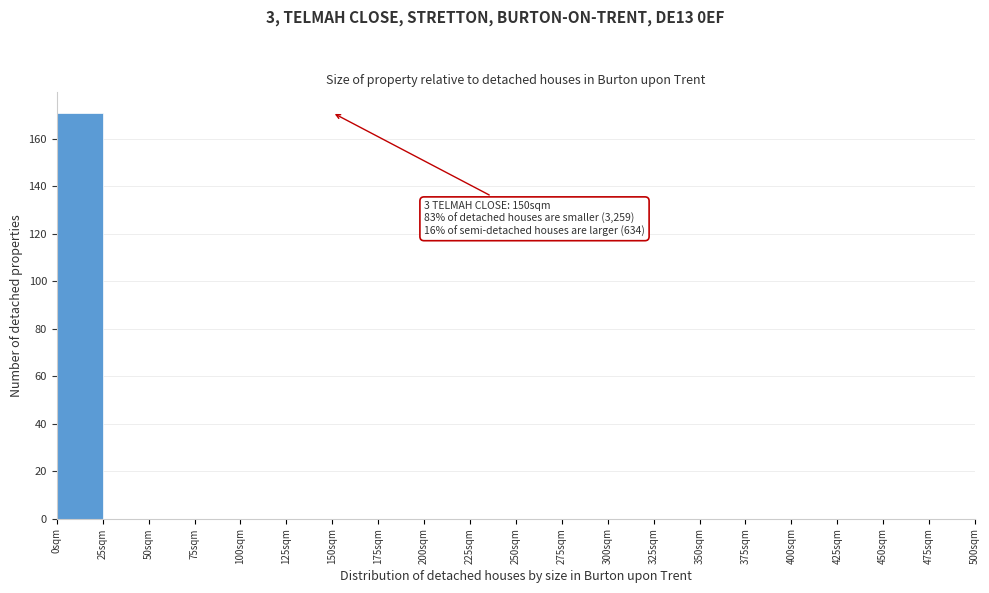

Which range on the x-axis has the tallest bar?

0 to 25